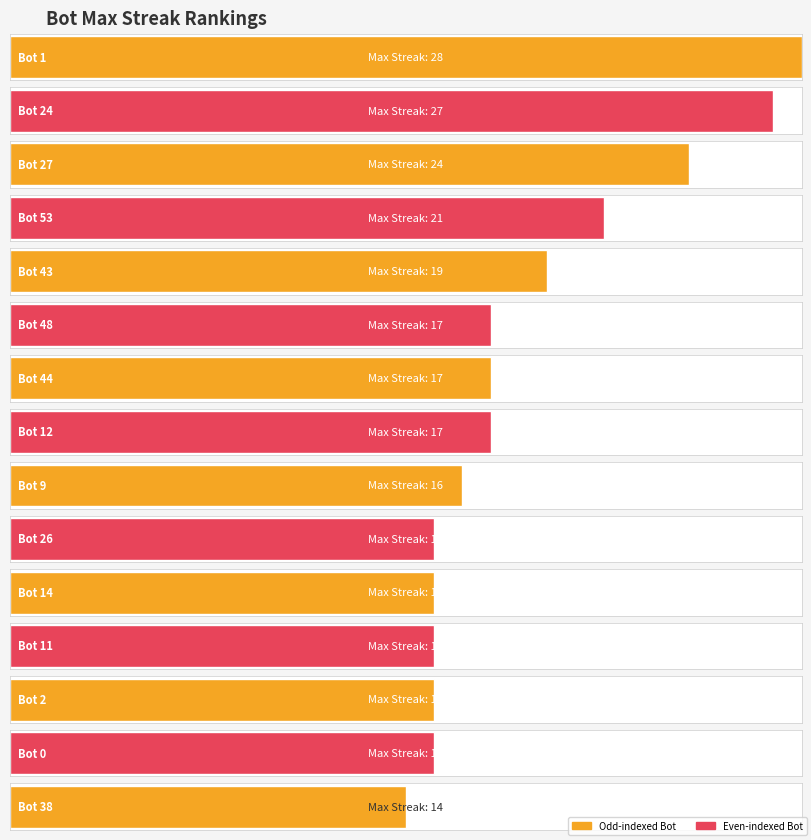

Reading right to left, list all the values displayed in this chart.

14=38	15=0	15=2	15=11	15=14	15=26	16=9	17=12	17=44	17=48	19=43	21=53	24=27	27=24	28=1